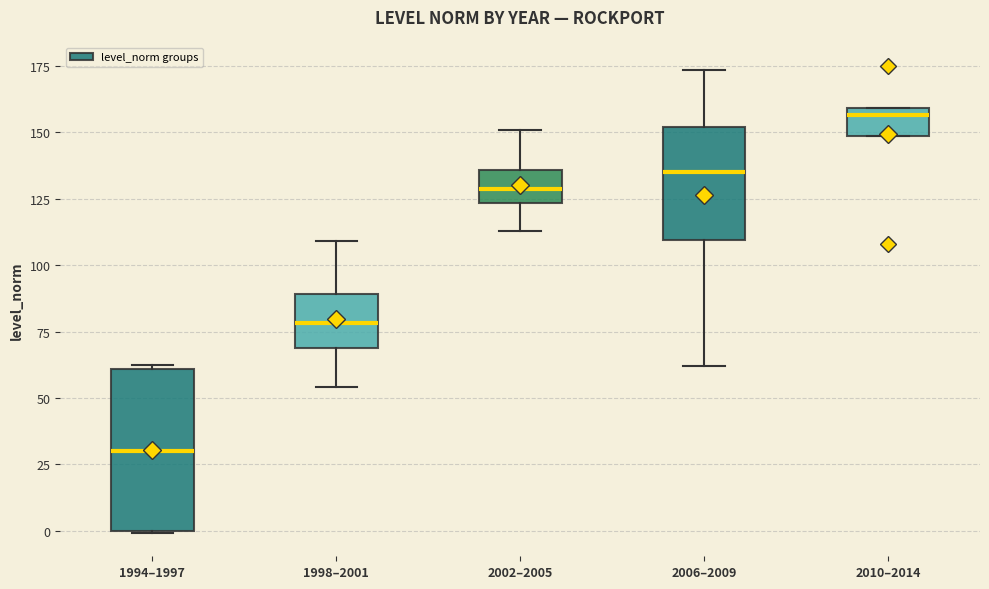

Where does the median line of the box for 1994–1997 sit on the y-axis? The values are not printed on the chart, so give them approximately, as read against the axis.

30